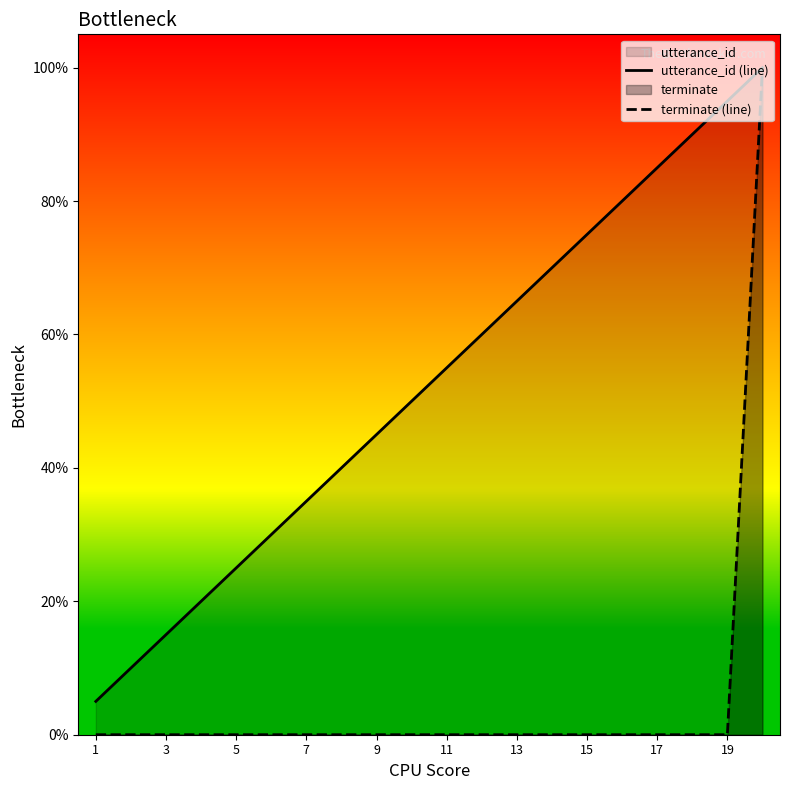

Which series has the largest total across all categories?

utterance_id (line)